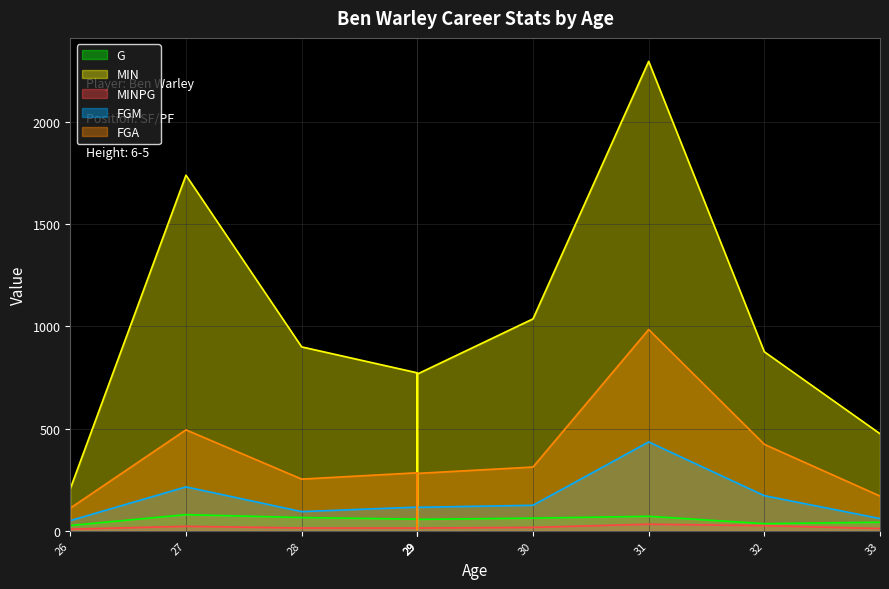

The value of G at 30 is 62.0. True or false?

True